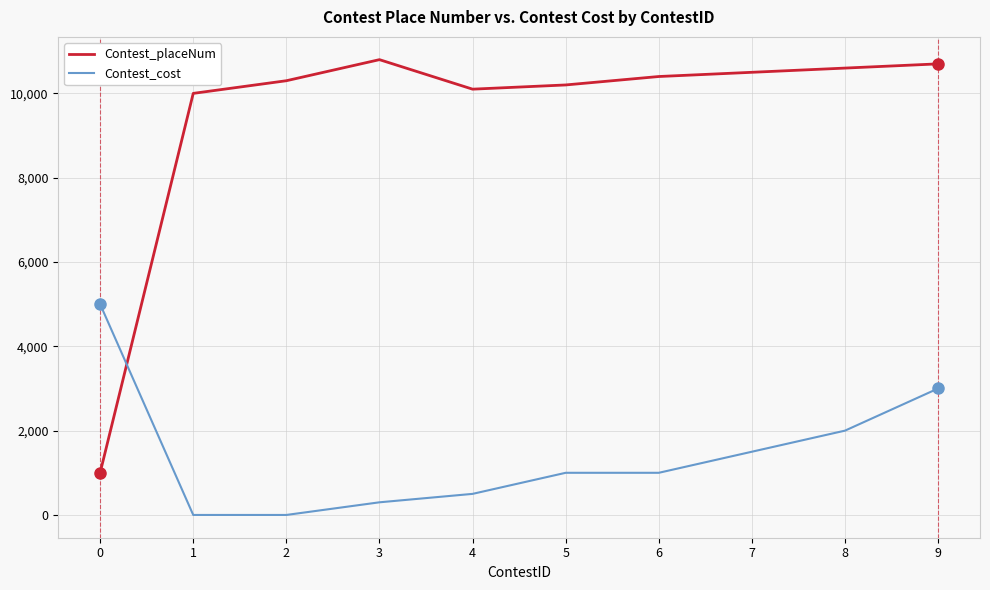

What is the difference between the highest and lowest values at 5?

9200